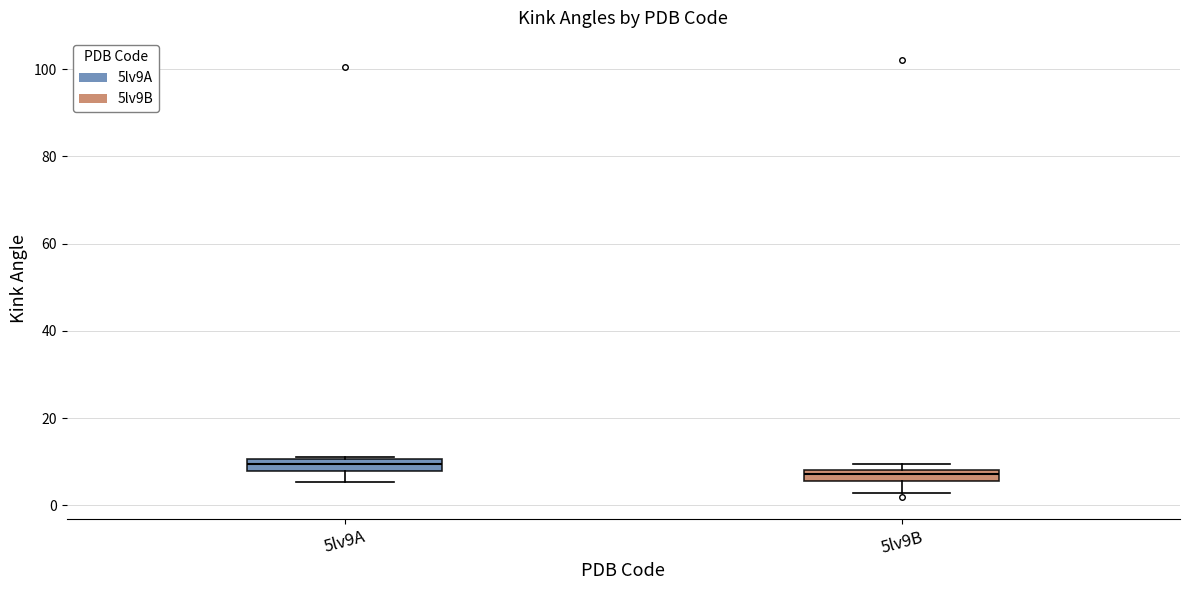

Where is the lower edge of the box for 5lv9B on the y-axis? The values are not printed on the chart, so give them approximately, as read against the axis.

6